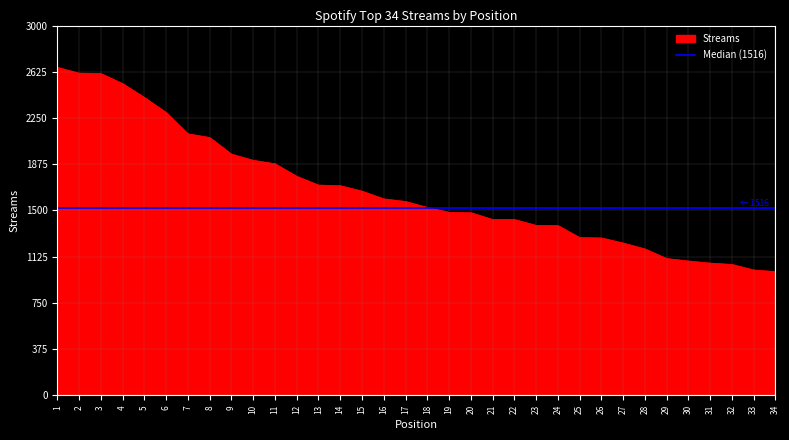

What is the difference between the second highest and minimum values?

1610